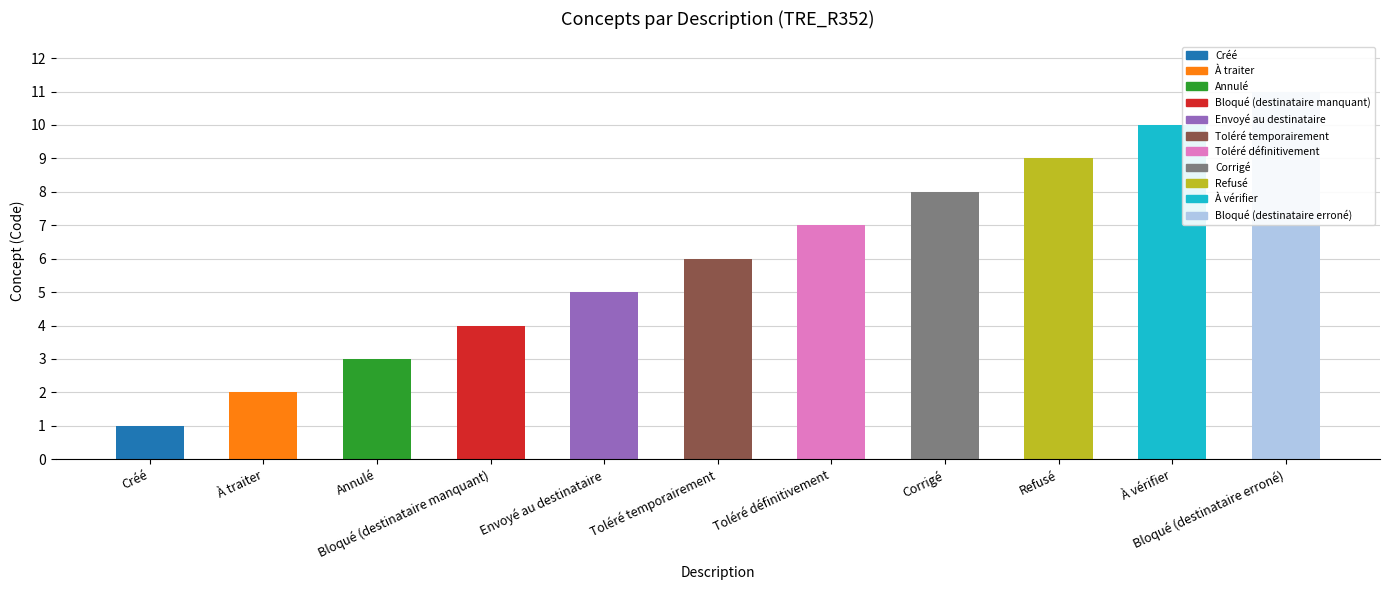

Are the bars grouped side by side (vs. stacked)?

No